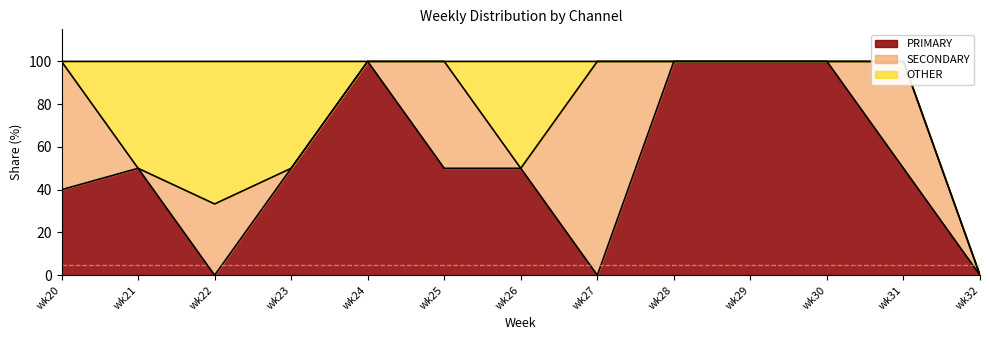

What is the sum of all OTHER values?

216.7